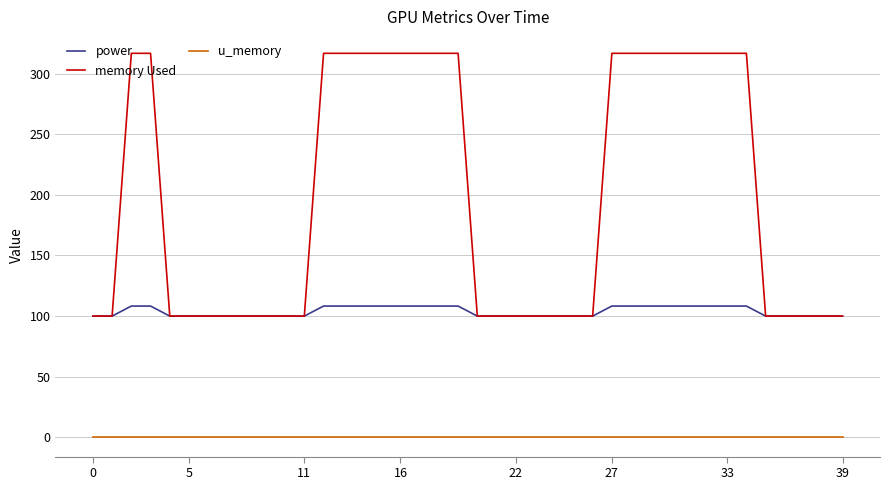

Reading left to right, what are all the values shown in this chart?

power: 100.0	100.0	108.3	108.3	100.0	100.0	100.0	100.0	100.0	100.0	100.0	100.0	108.3	108.3	108.3	108.3	108.3	108.3	108.3	108.3	100.0	100.0	100.0	100.0	100.0	100.0	100.0	108.3	108.3	108.3	108.3	108.3	108.3	108.3	108.3	100.0	100.0	100.0	100.0	100.0
memory Used: 100.0	100.0	316.7	316.7	100.0	100.0	100.0	100.0	100.0	100.0	100.0	100.0	316.7	316.7	316.7	316.7	316.7	316.7	316.7	316.7	100.0	100.0	100.0	100.0	100.0	100.0	100.0	316.7	316.7	316.7	316.7	316.7	316.7	316.7	316.7	100.0	100.0	100.0	100.0	100.0
u_memory: 0.0	0.0	0.0	0.0	0.0	0.0	0.0	0.0	0.0	0.0	0.0	0.0	0.0	0.0	0.0	0.0	0.0	0.0	0.0	0.0	0.0	0.0	0.0	0.0	0.0	0.0	0.0	0.0	0.0	0.0	0.0	0.0	0.0	0.0	0.0	0.0	0.0	0.0	0.0	0.0